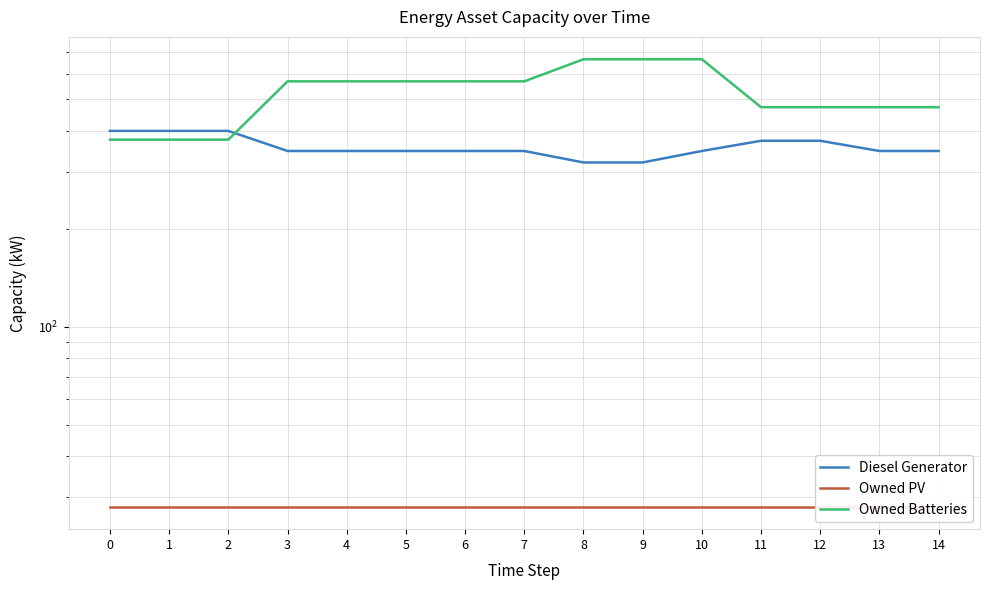

How many categories are shown in the chart?

15